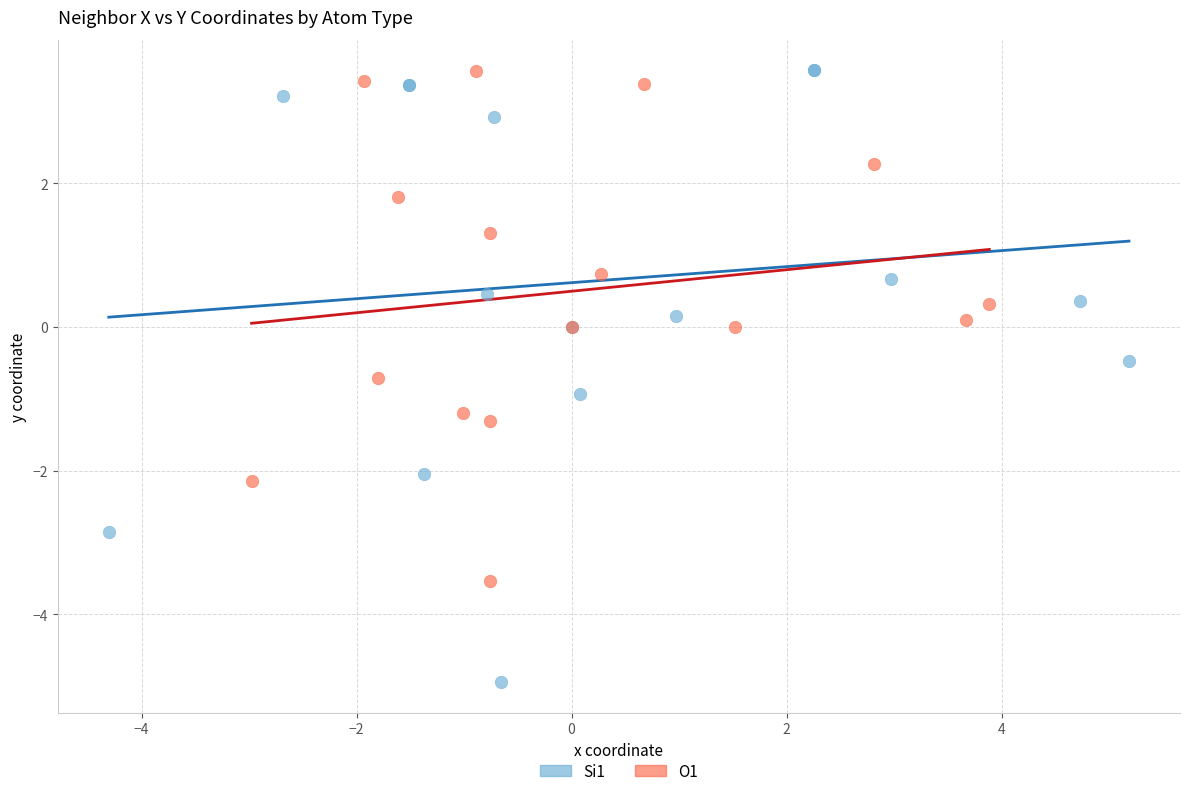

Which series has the largest Y range (max minus min)?

Si1